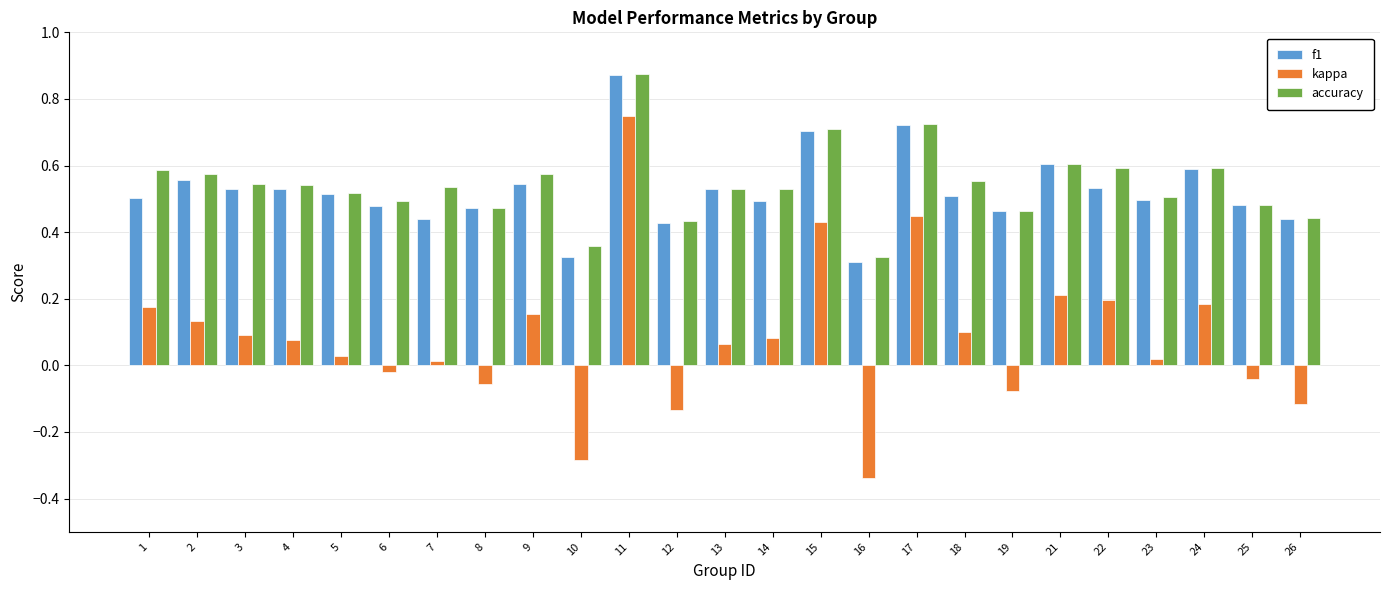

At which category is the sum across all series the highest?

11